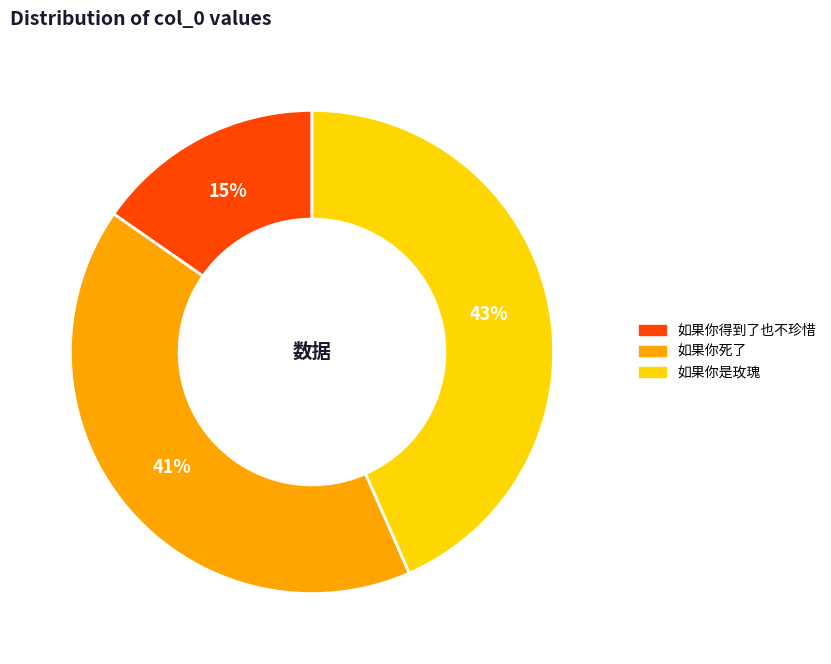

Between 如果你得到了也不珍惜 and 如果你是玫瑰, which is larger?

如果你是玫瑰